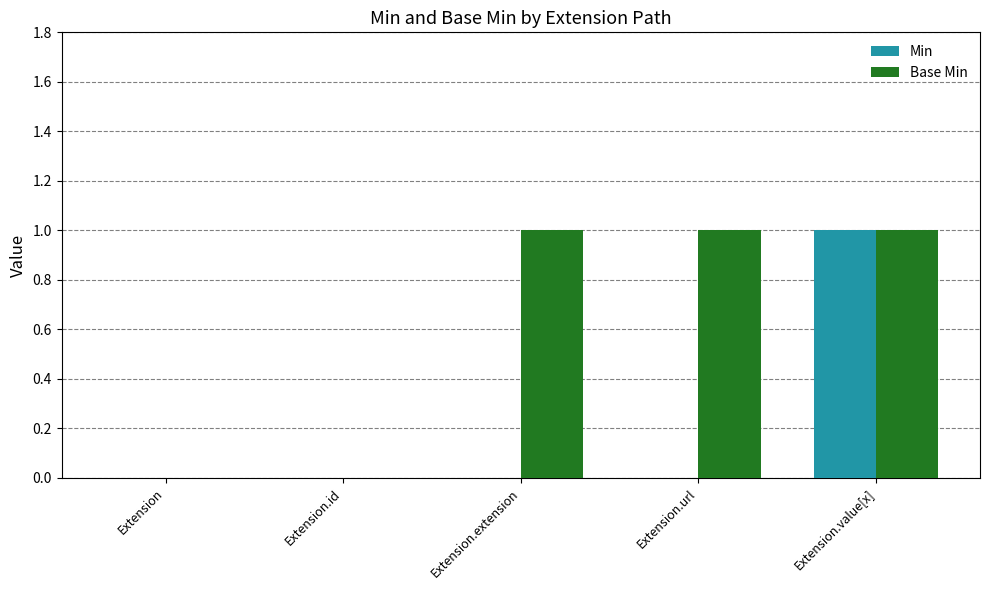

How many data points does each series have?

5